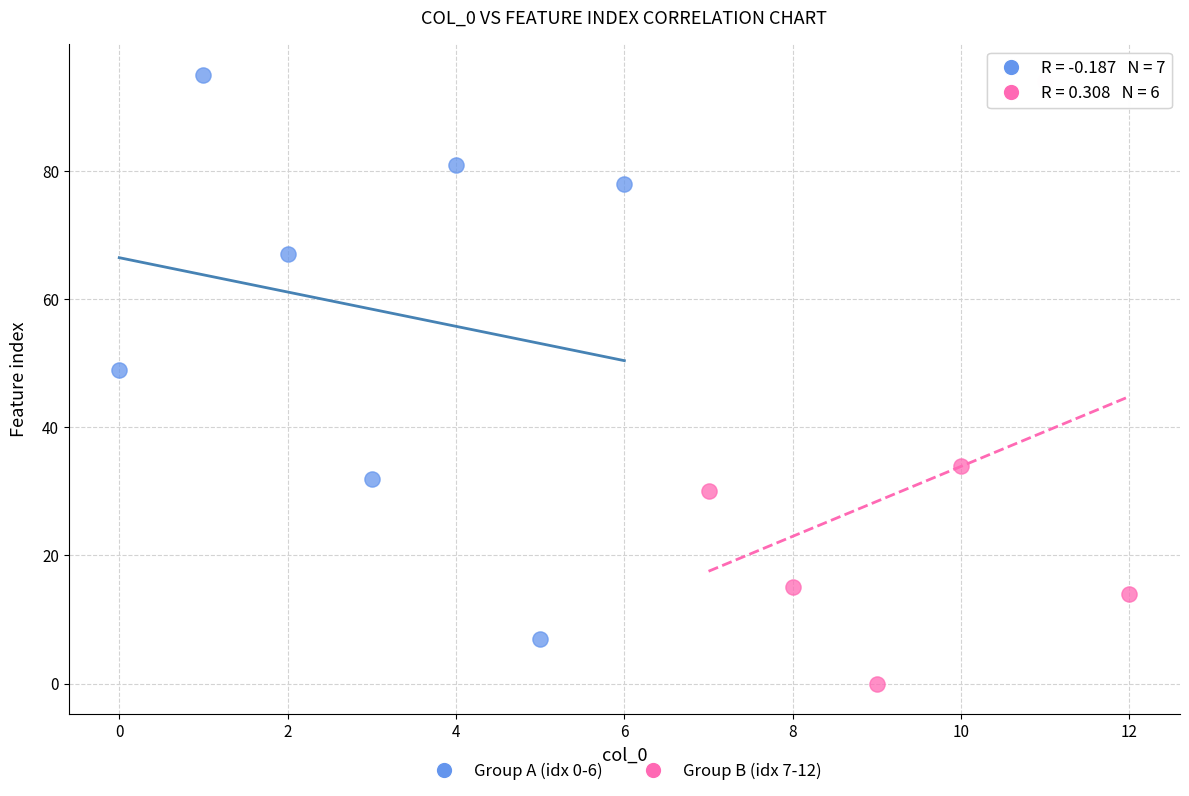

Which series contains the lowest Y value?

Group B (idx 7-12)